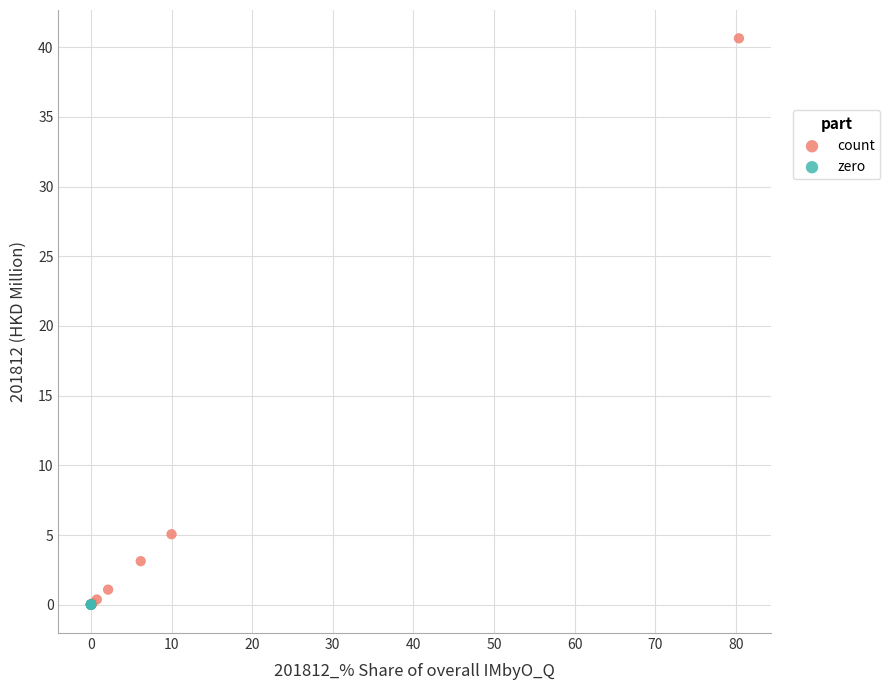

Which series contains the highest Y value?

count